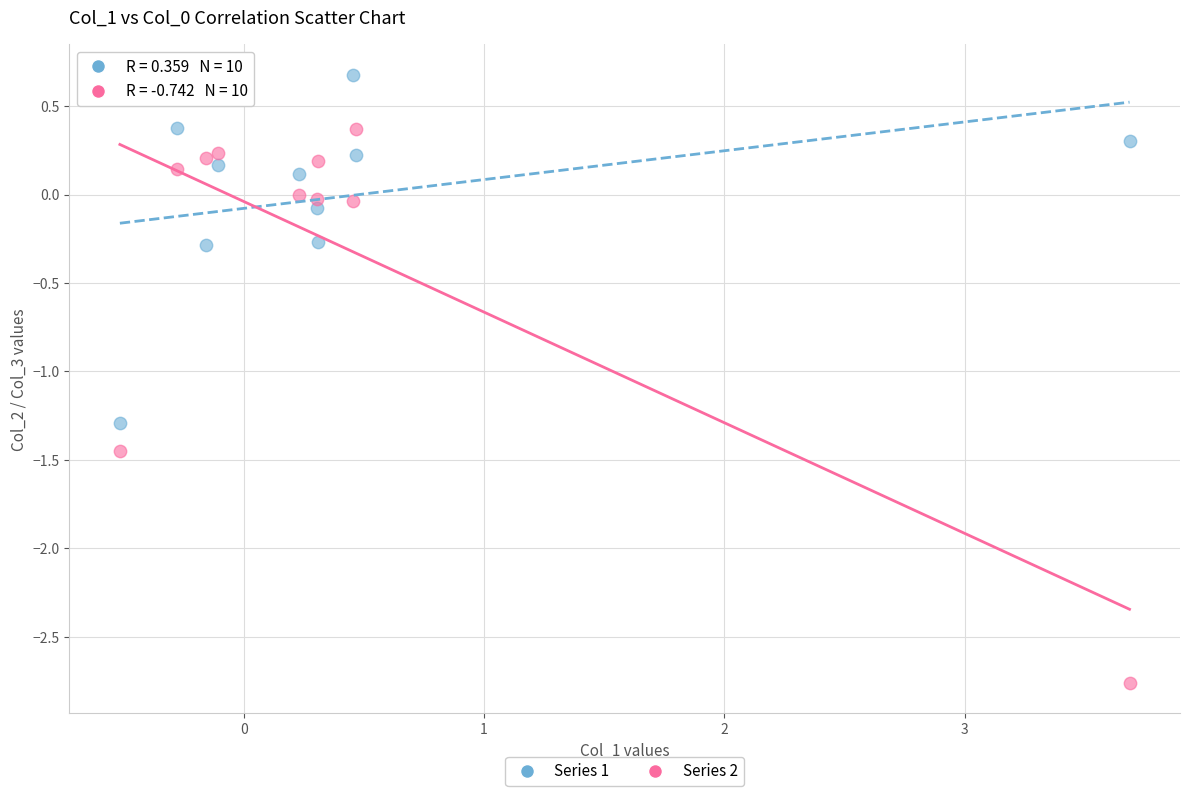

Which series contains the lowest Y value?

Series 2